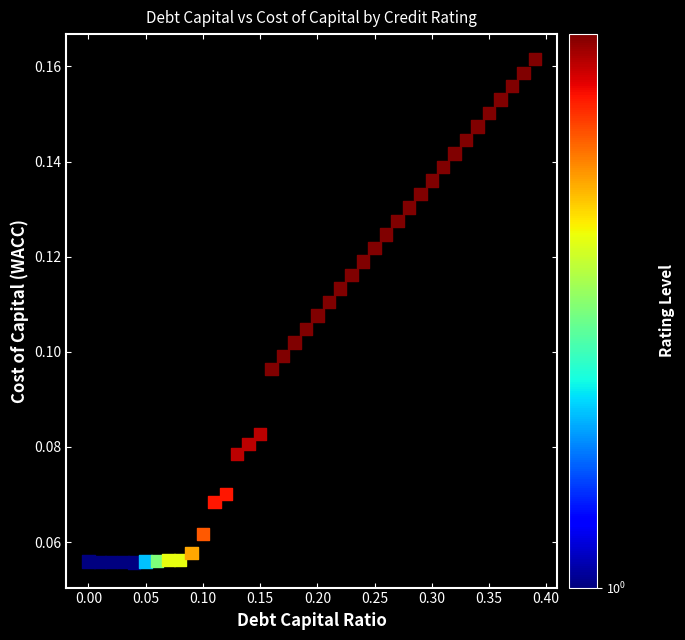

What is the range of X values (max minus min)?

0.4